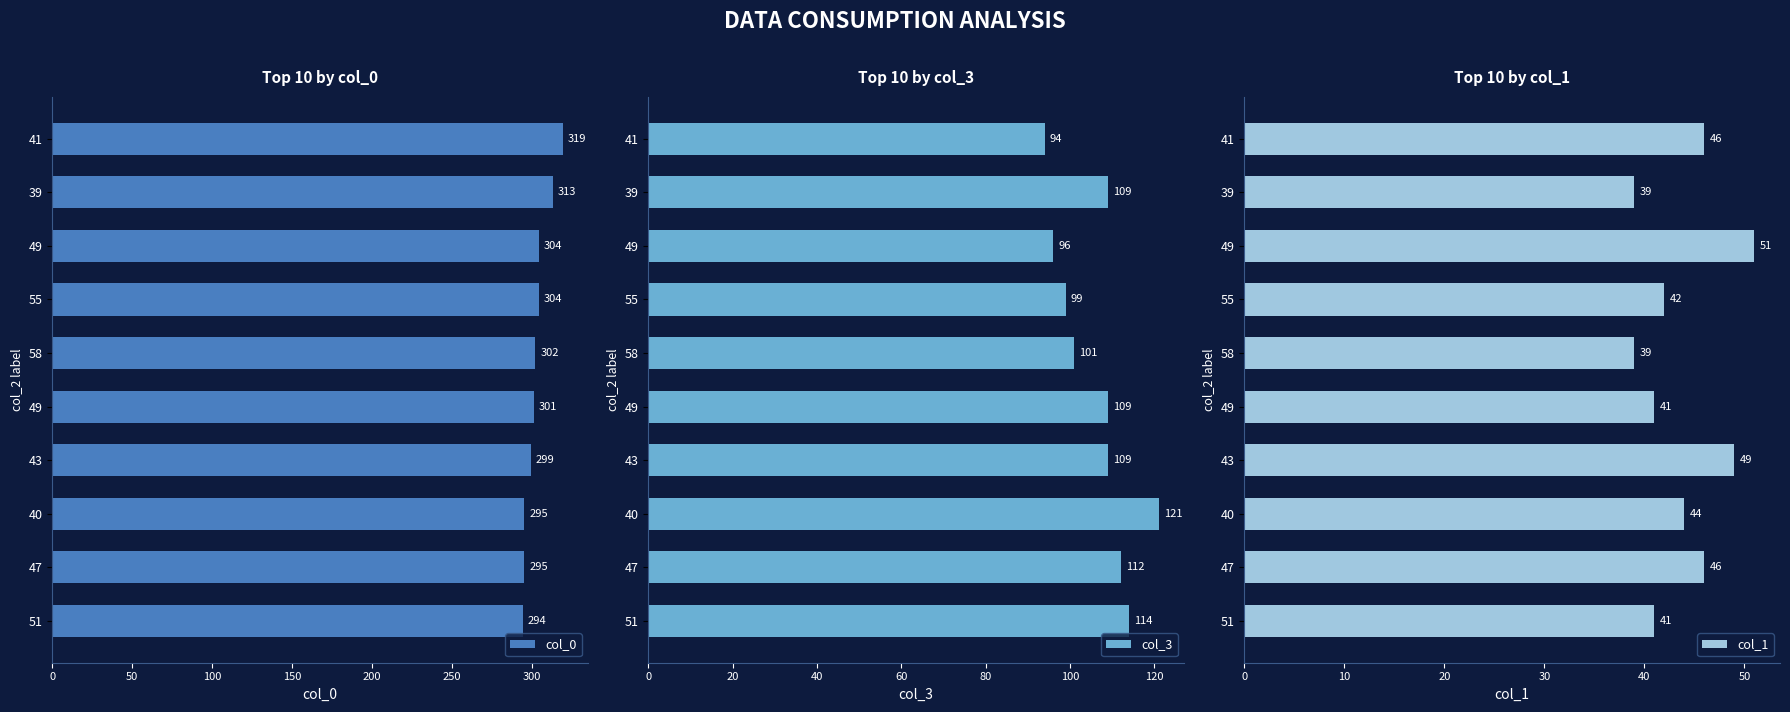

The value of col_3 at 0 is 128. True or false?

False